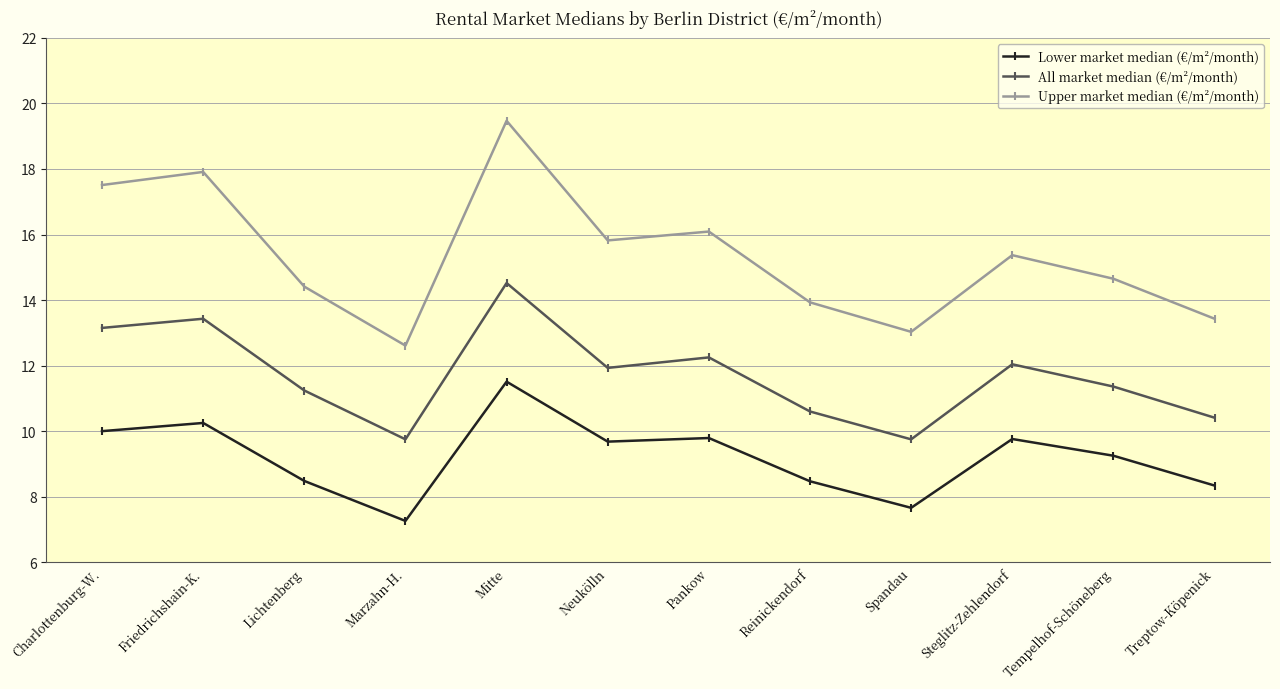

How many data points in Upper market median (€/m²/month) are above 15?

6